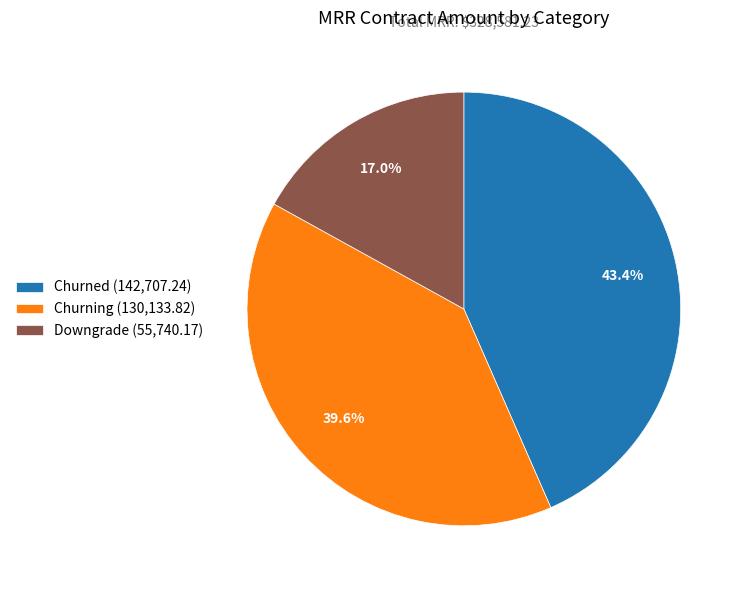

True or false: Downgrade accounts for 17% of the total.

True